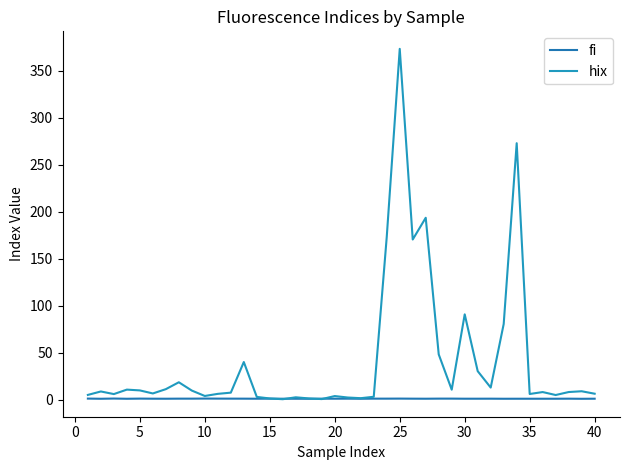

How many intersections are there between hix and fi?

4